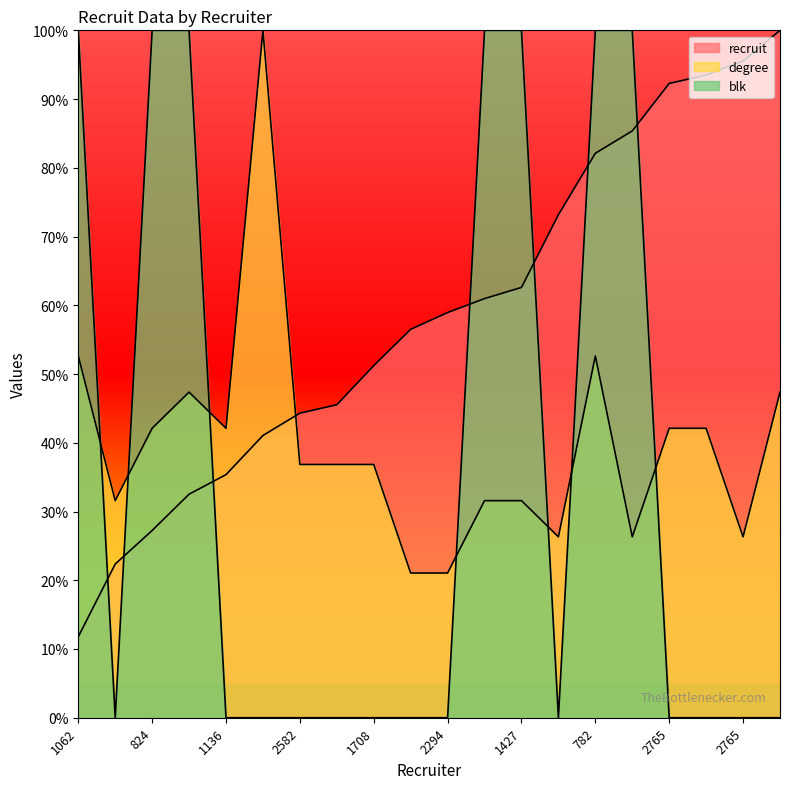

The value of blk at 2765 is -64.1. True or false?

False